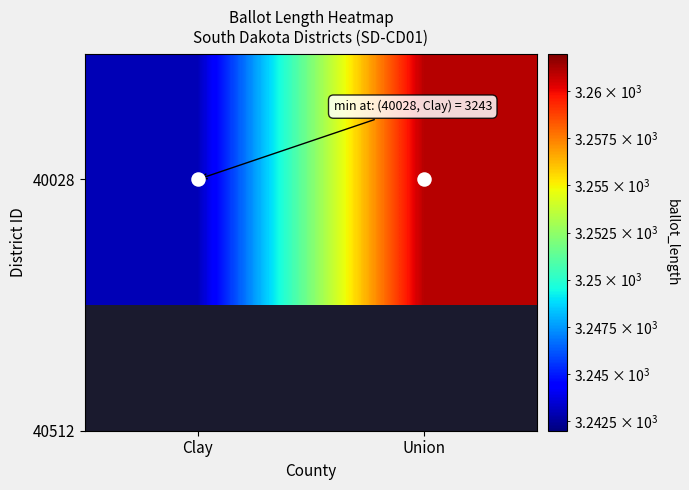

List the labels in order of value, largest first.

Union, Clay